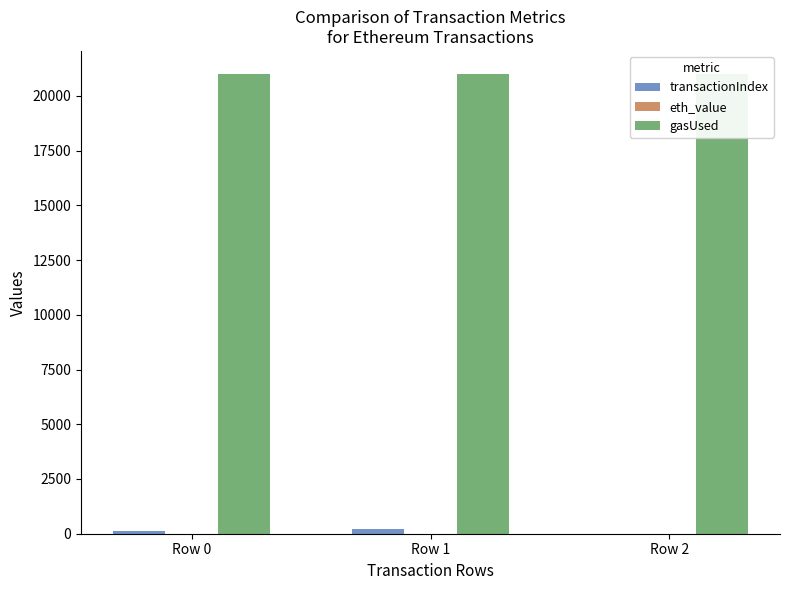

Is it true that transactionIndex equals 135.1 at Row 1?

False